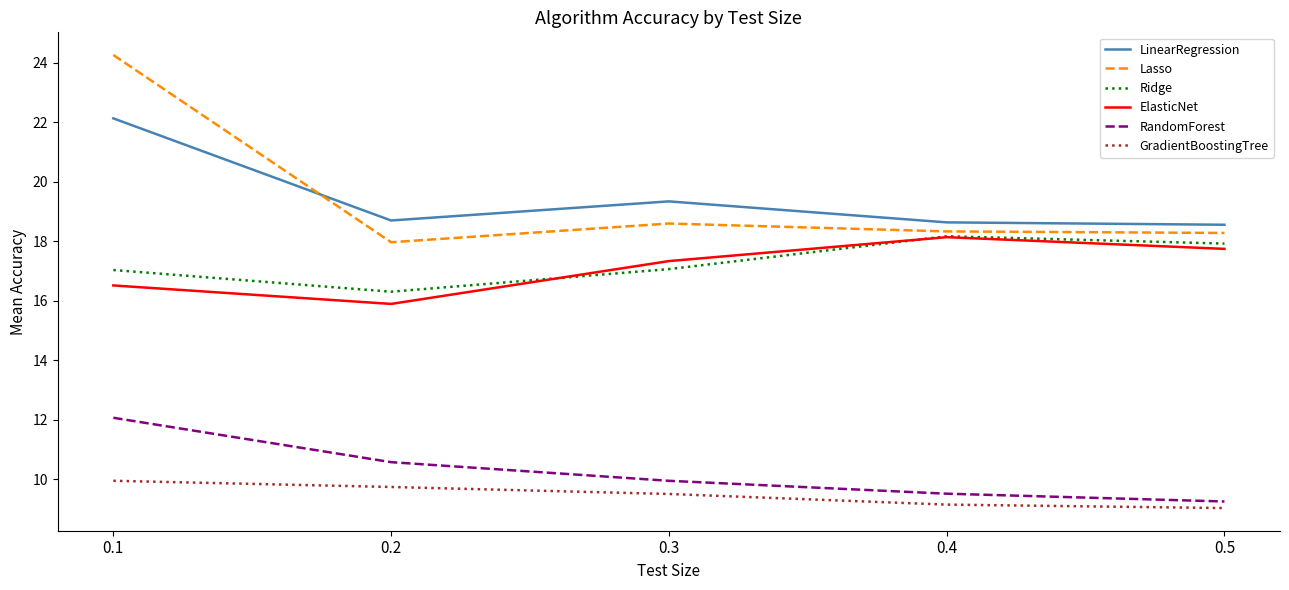

At which label is ElasticNet closest to 17?

0.3